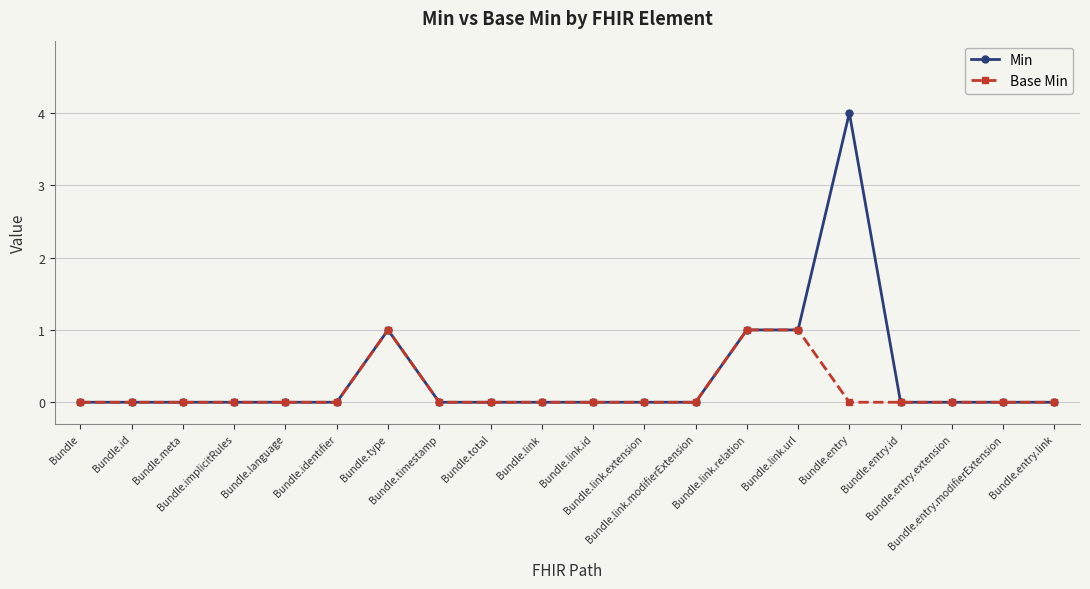

What is the label of the 14th point from the right?

Bundle.type